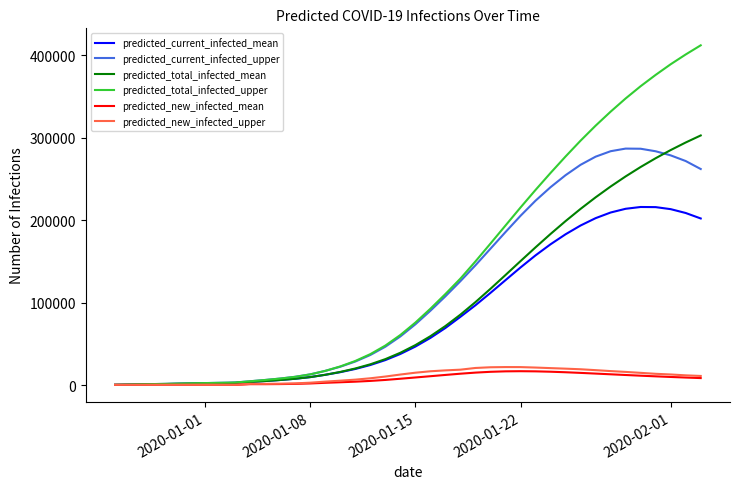

What is the highest value of the predicted_total_infected_mean series?

302789